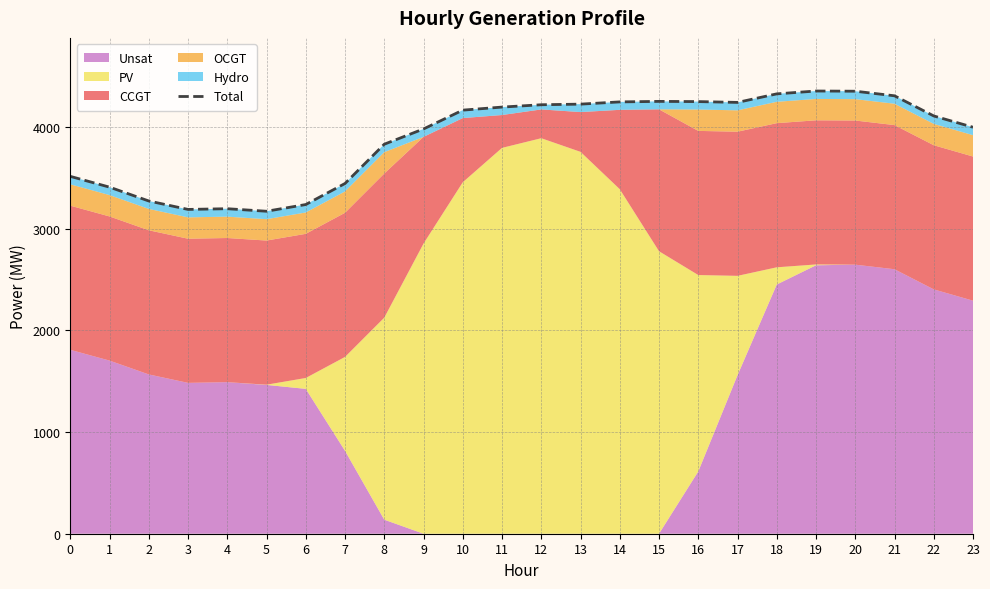

Reading left to right, transcribe all the data shown in this chart.

0=3513	1=3407	2=3271	3=3188	4=3195	5=3170	6=3236	7=3443	8=3829	9=3979	10=4164	11=4194	12=4217	13=4223	14=4245	15=4250	16=4248	17=4240	18=4324	19=4352	20=4350	21=4305	22=4107	23=3996